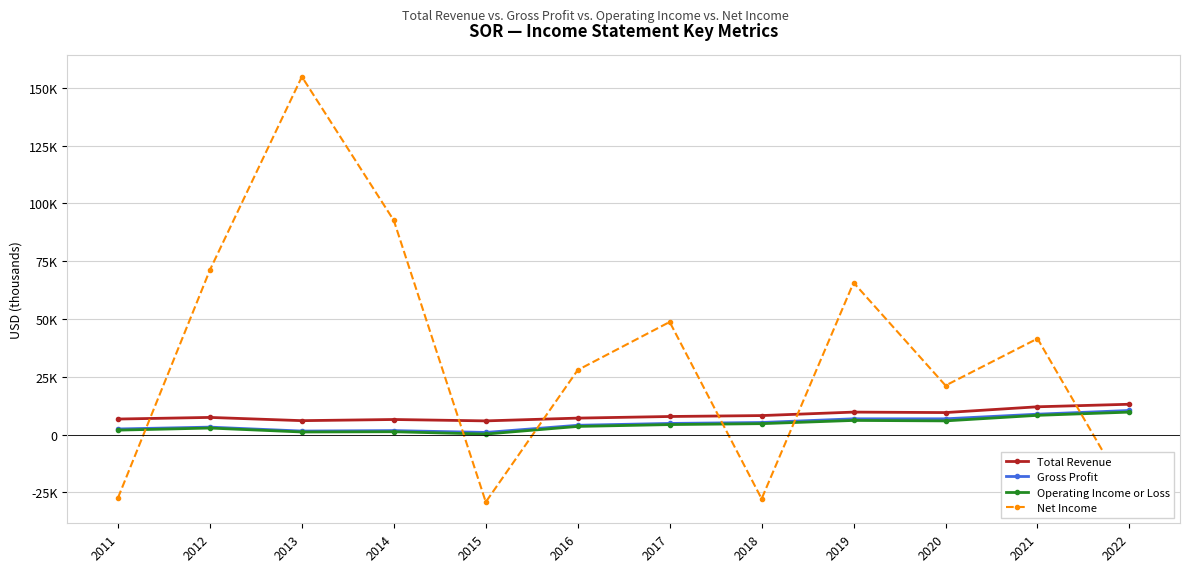

True or false: Total Revenue and Operating Income or Loss intersect in this chart.

False